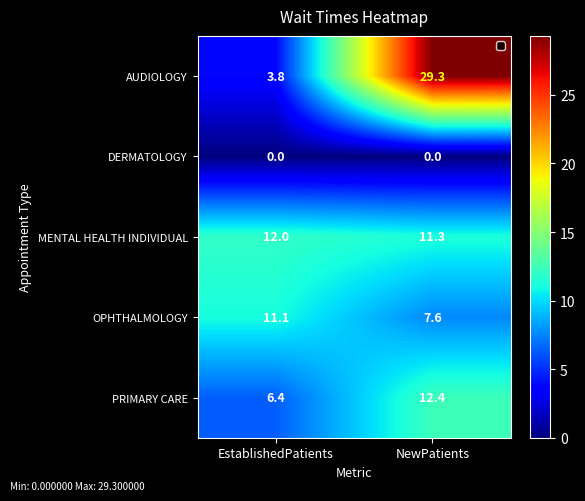

Between EstablishedPatients and NewPatients, which series saw the biggest shift?

AUDIOLOGY